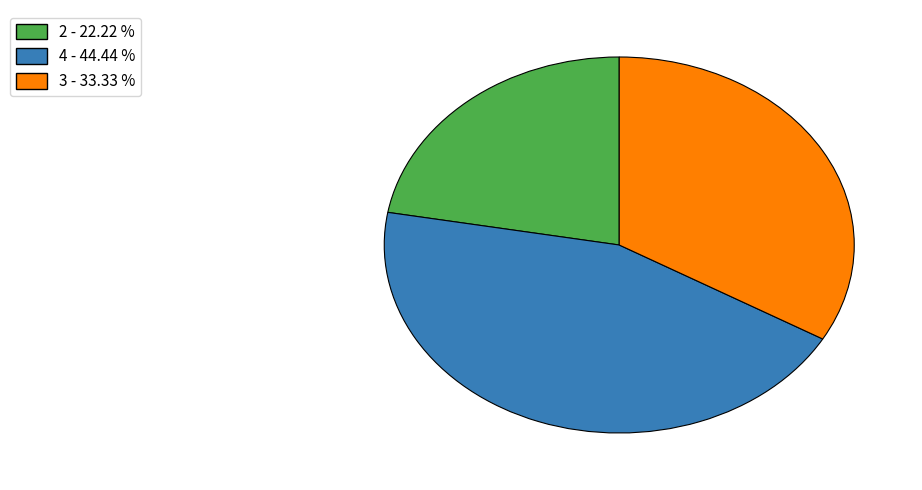

How many segments does this pie chart have?

3